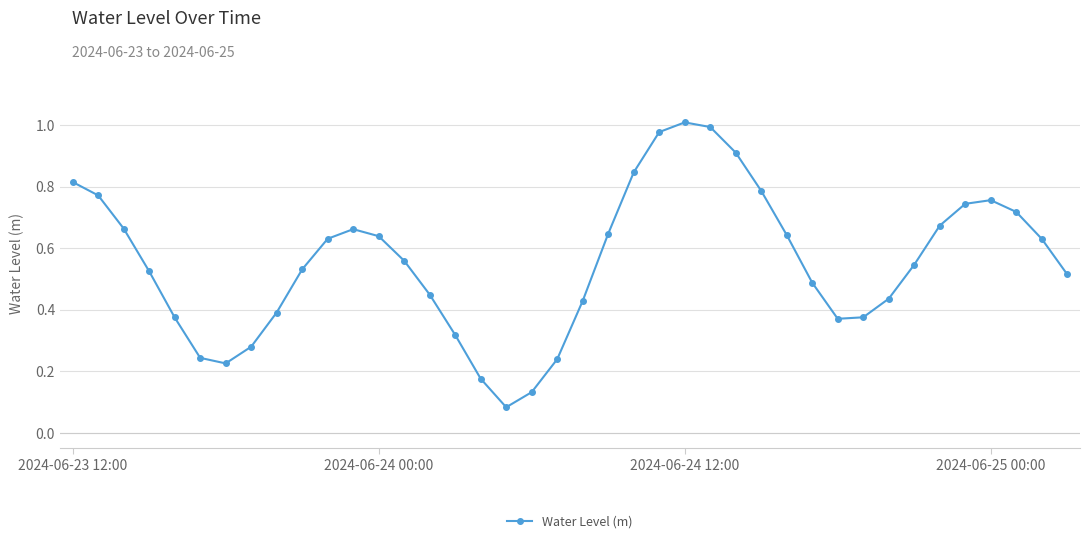

What is the sum of all values?

22.2